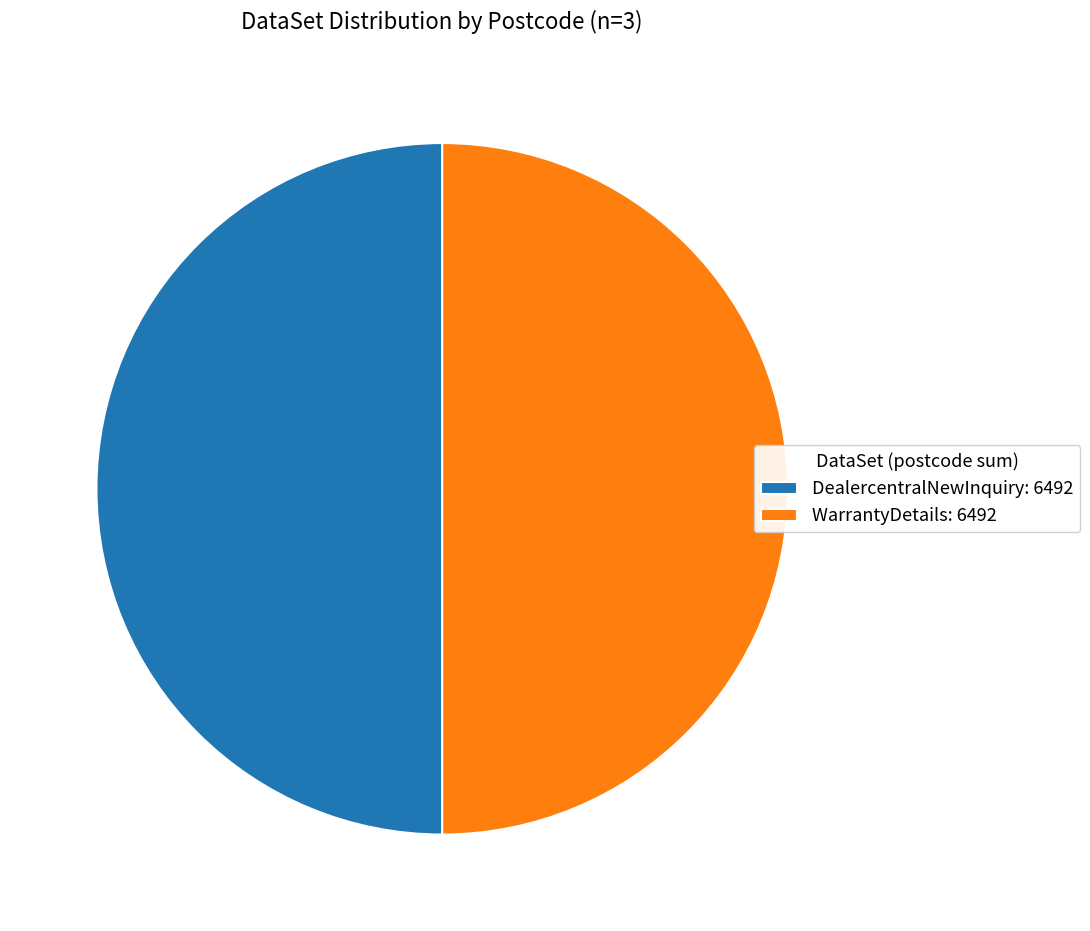

Do DealercentralNewInquiry: 6492 and WarrantyDetails: 6492 together represent more than half of the pie?

Yes